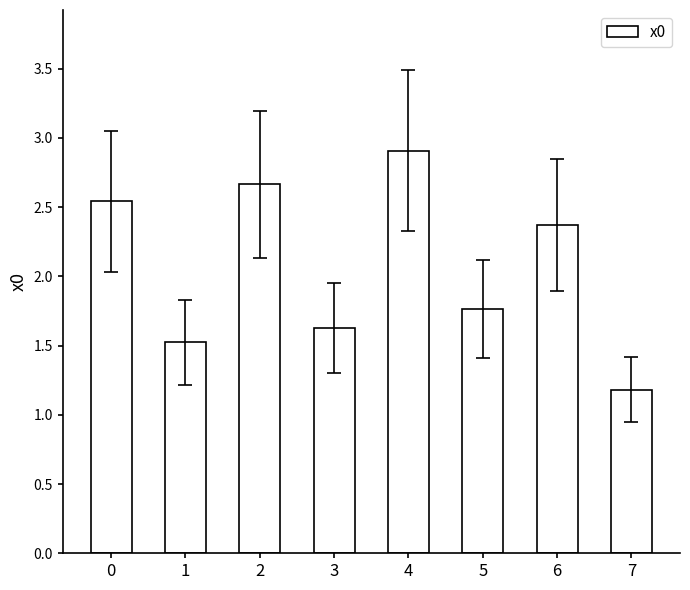

How many values exceed 2?

4